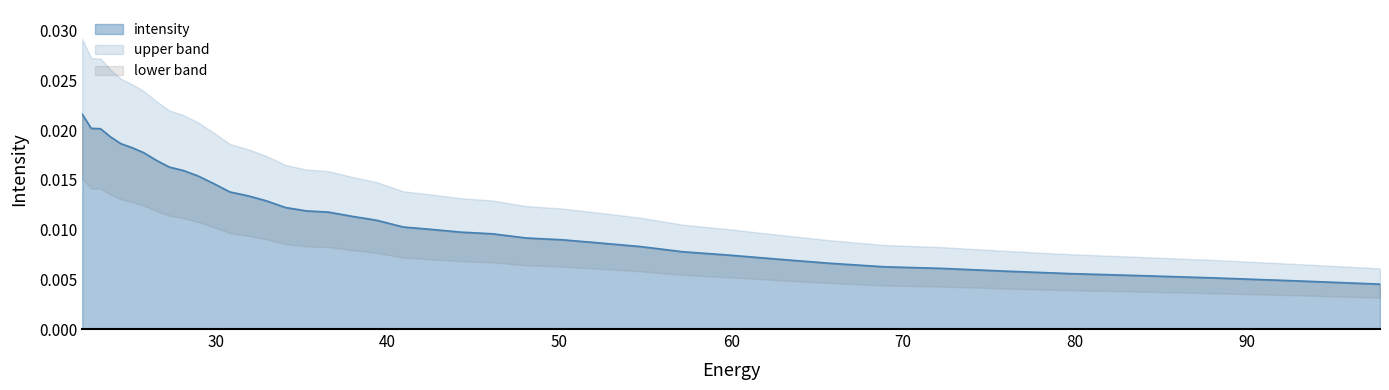

Does the chart display data point markers on the line(s)?

No